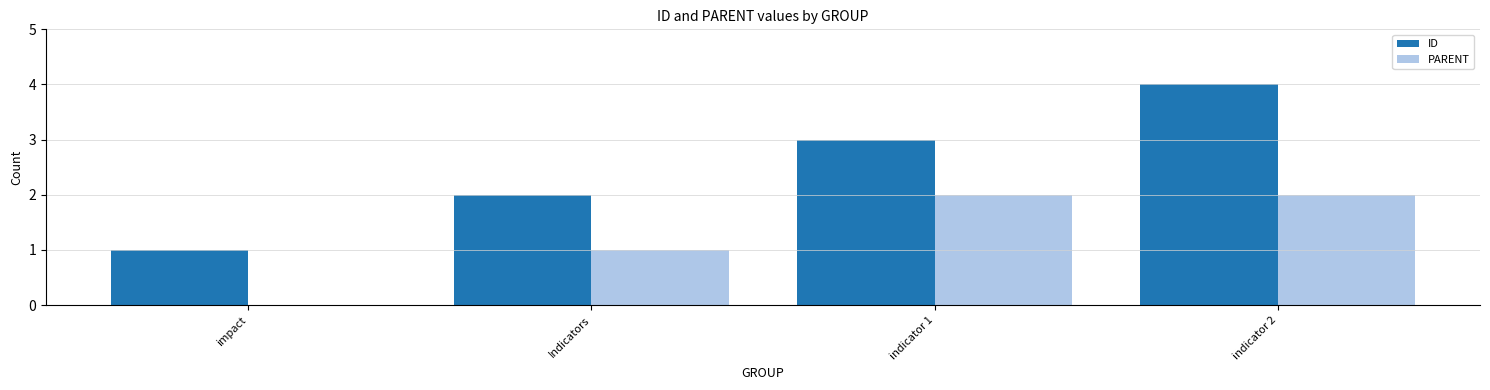

Is the value of ID at indicator 1 greater than the value of PARENT at indicator 2?

Yes